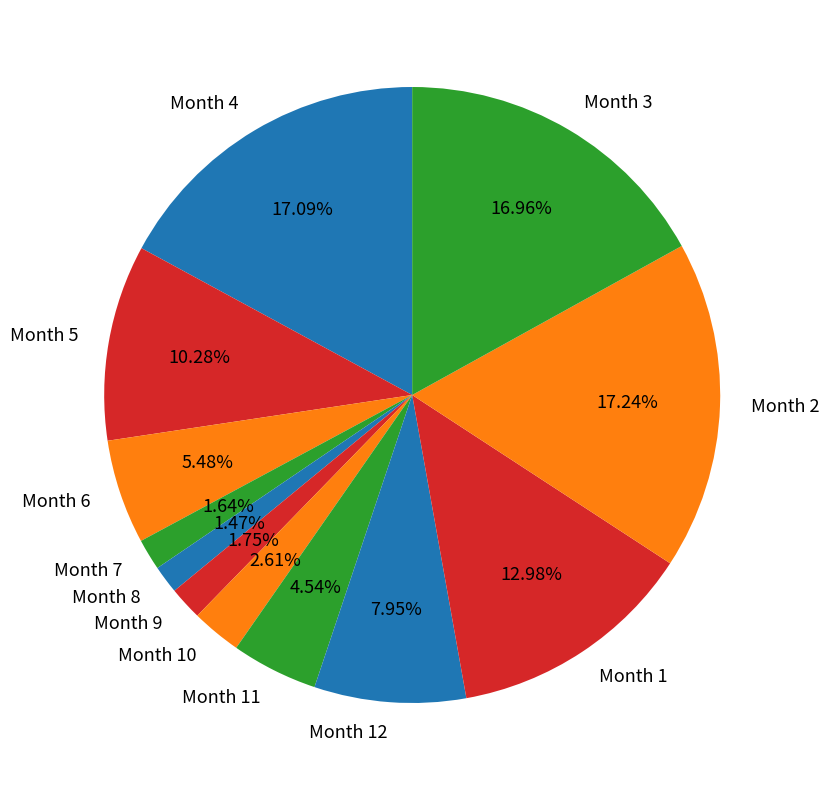

Is the sum of Month 4 and Month 1 greater than half?

No